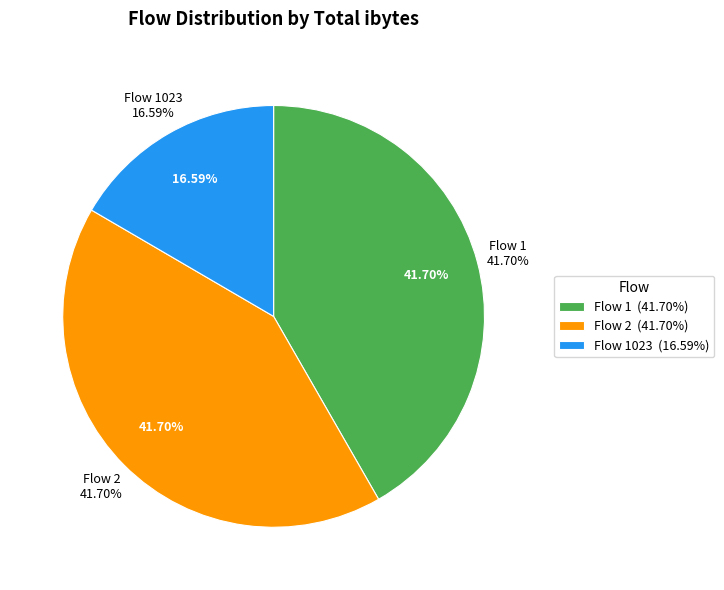

What is the largest slice in the pie chart?

1